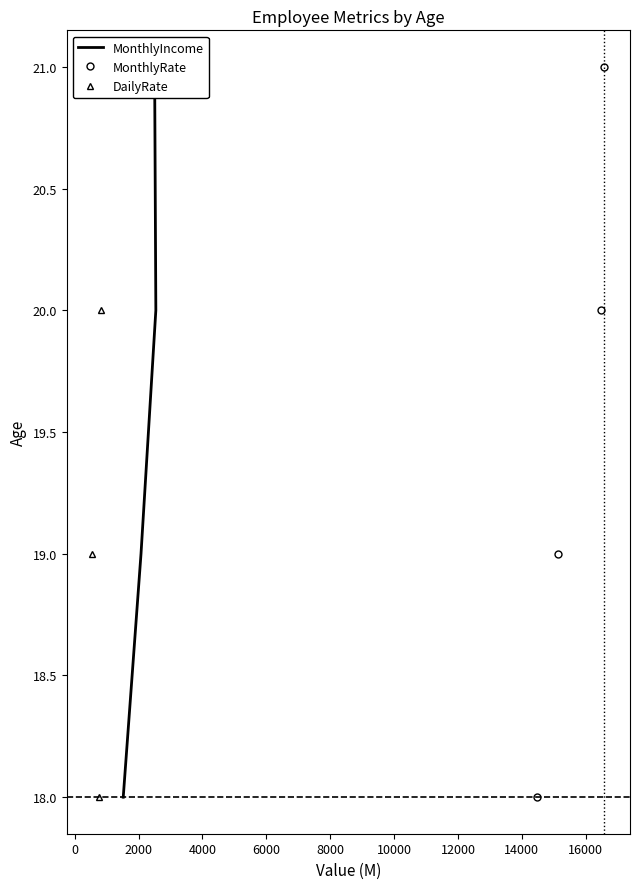

True or false: MonthlyRate has more than 2 points higher than both neighbors.

False